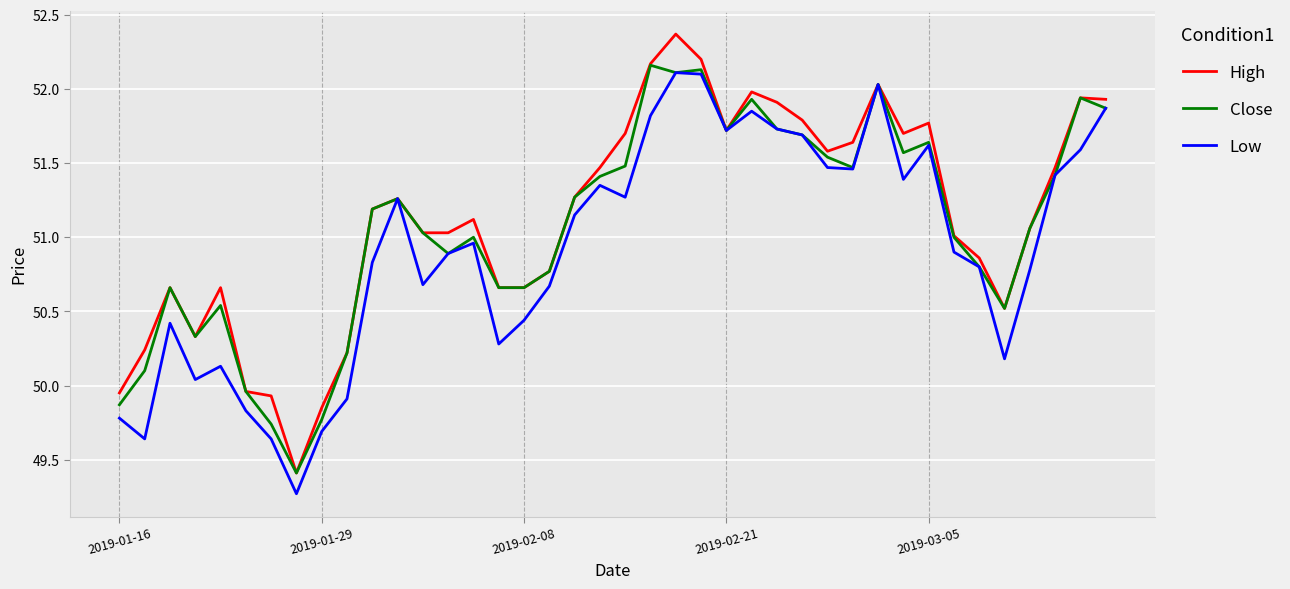

What is the greatest value displayed?

52.4